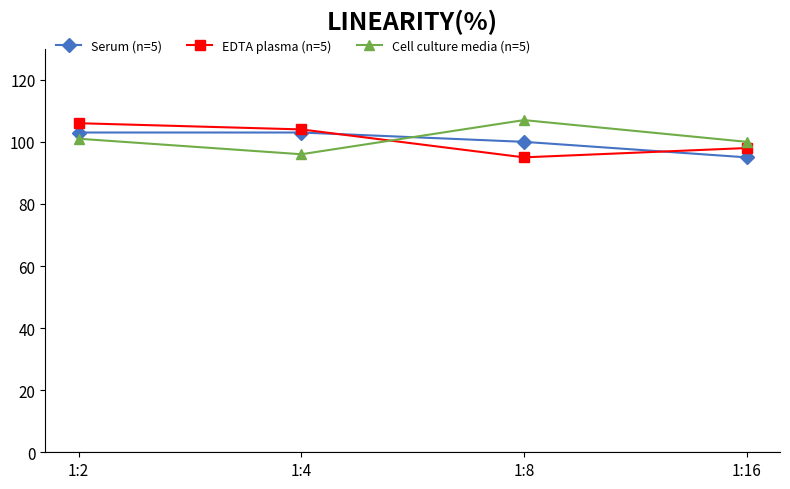

How many data points in EDTA plasma (n=5) are less than 104?

2